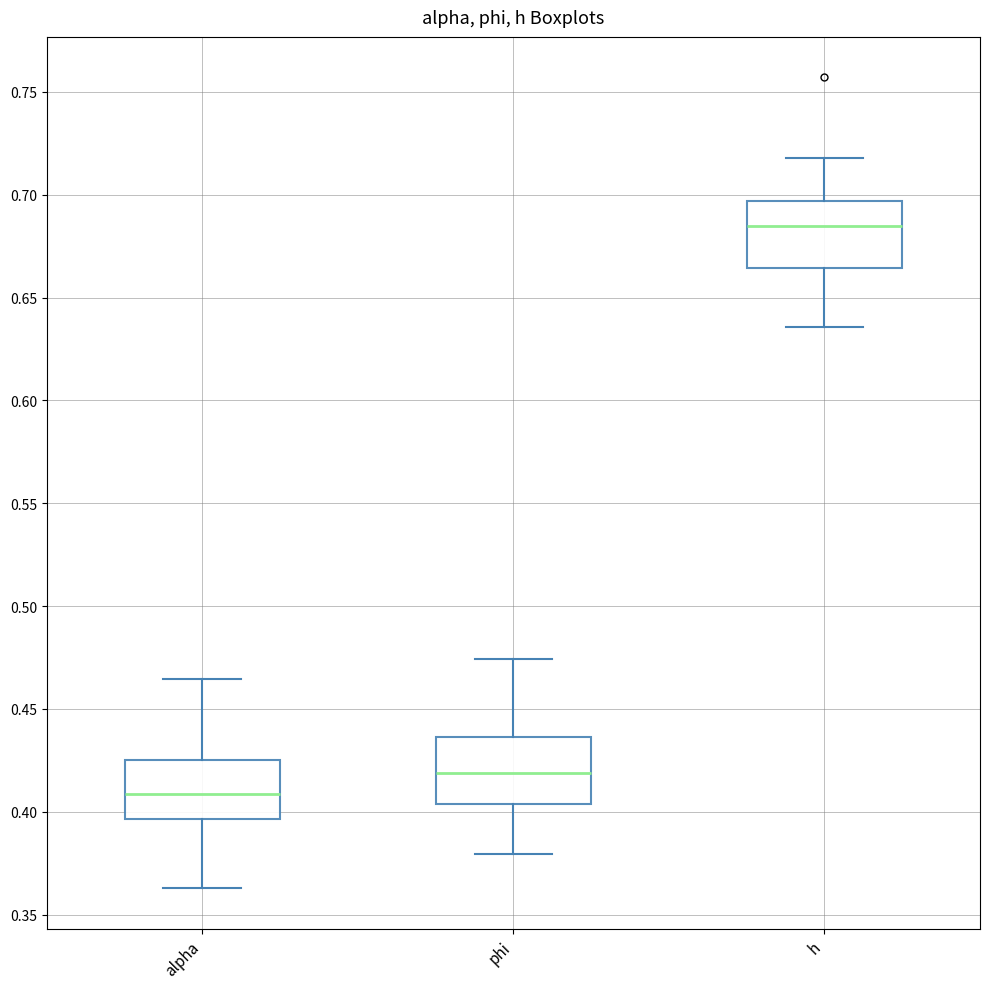

Which box's median line is the lowest?

alpha